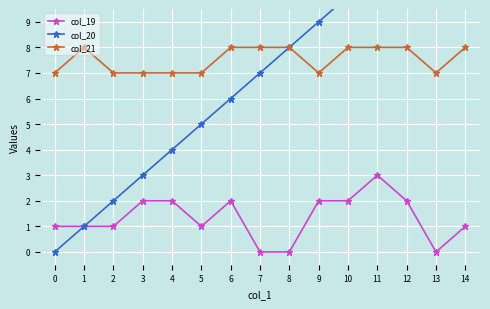

What is the value of the col_19 point at the 6th from the left?

1